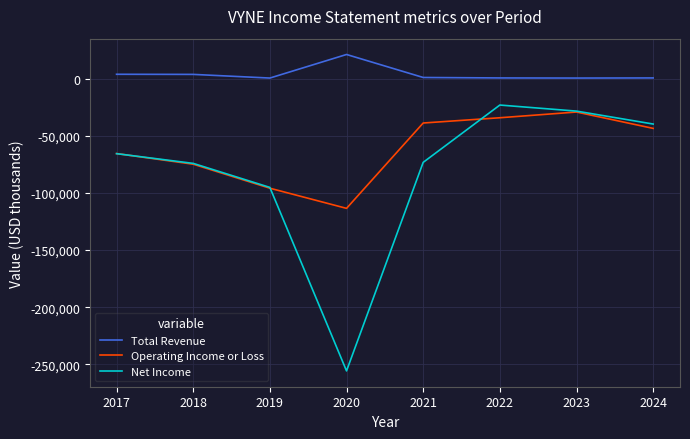

Which series has the widest spread of values?

Net Income